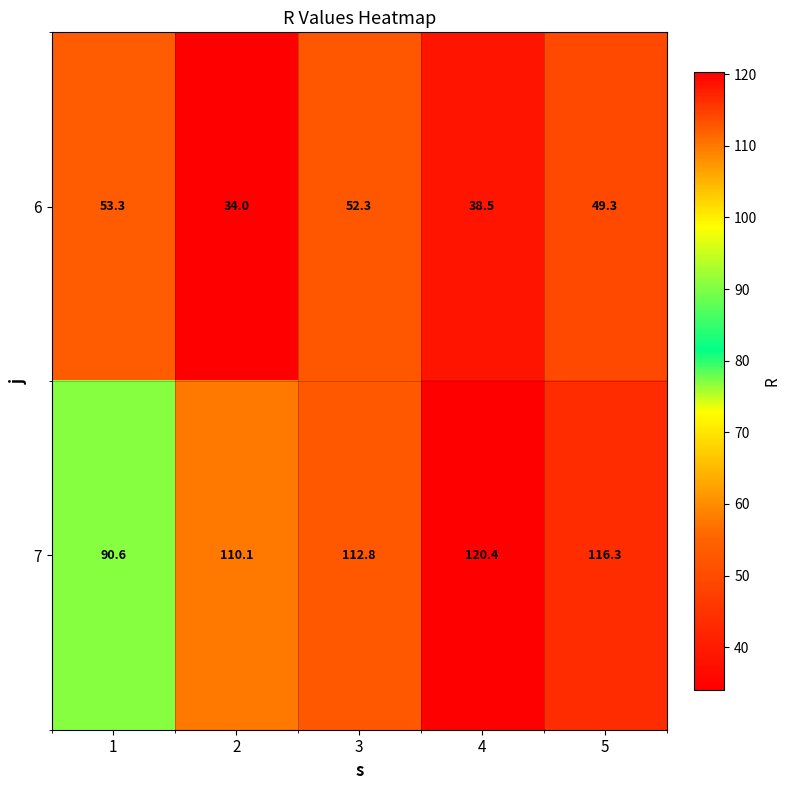

Which series has the largest total across all categories?

7